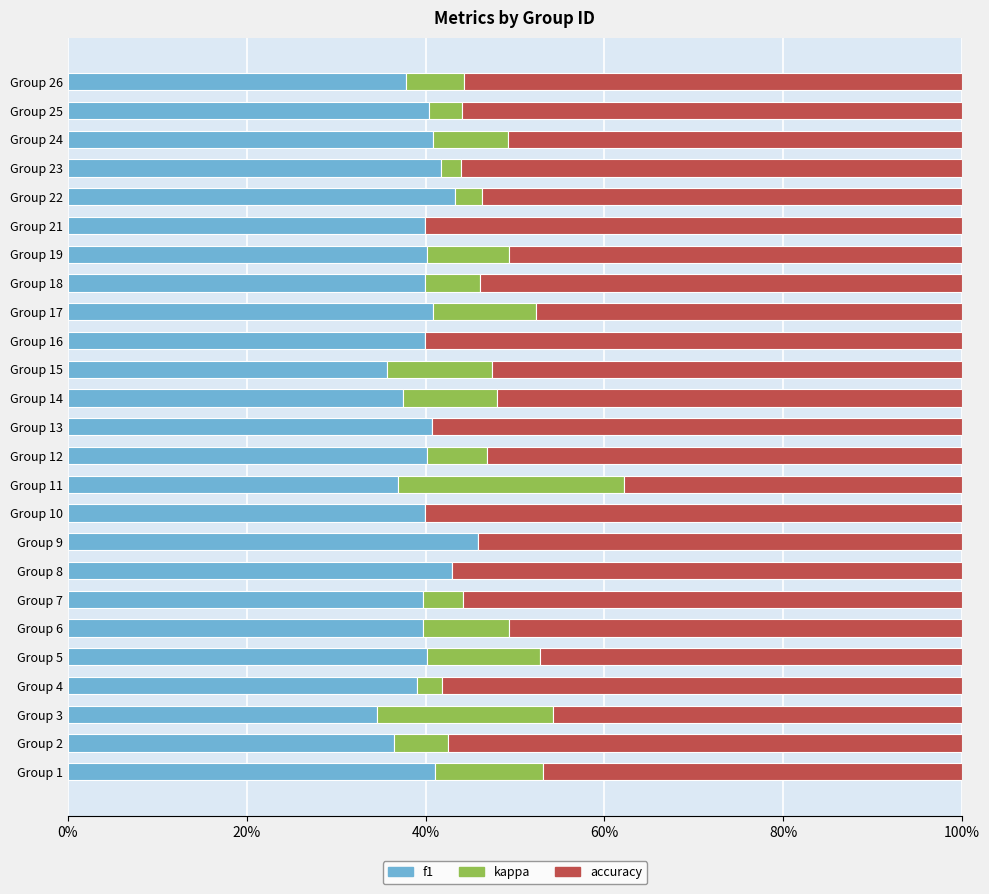

How many values in kappa are above zero?

19